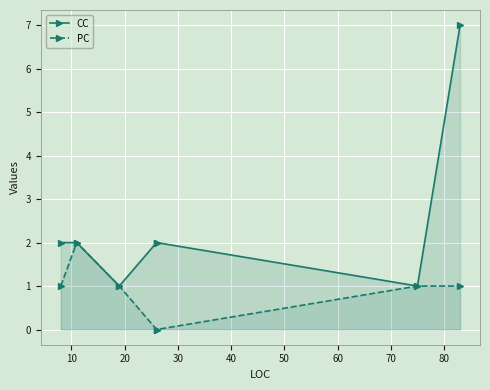

How many lines are shown in the chart?

2